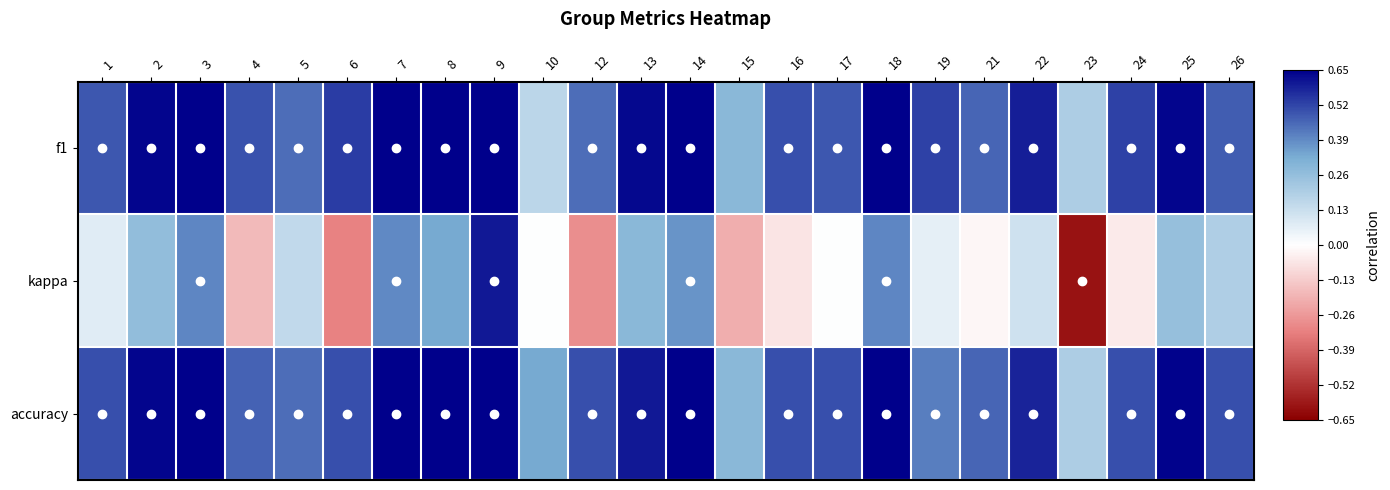

At how many categories does at least one series exceed 0?

24